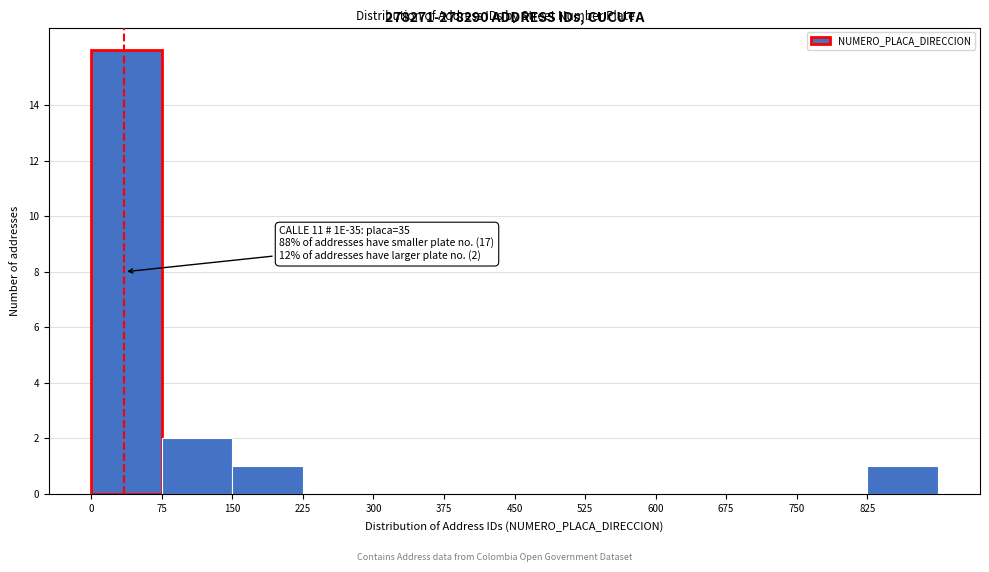

Over which range of the x-axis is the bar tallest?

0 to 75